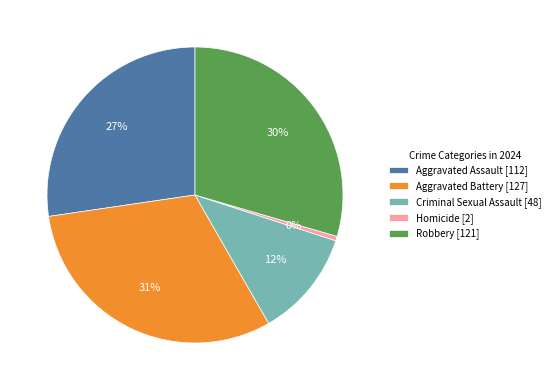

Does Criminal Sexual Assault represent more than half of the total?

No